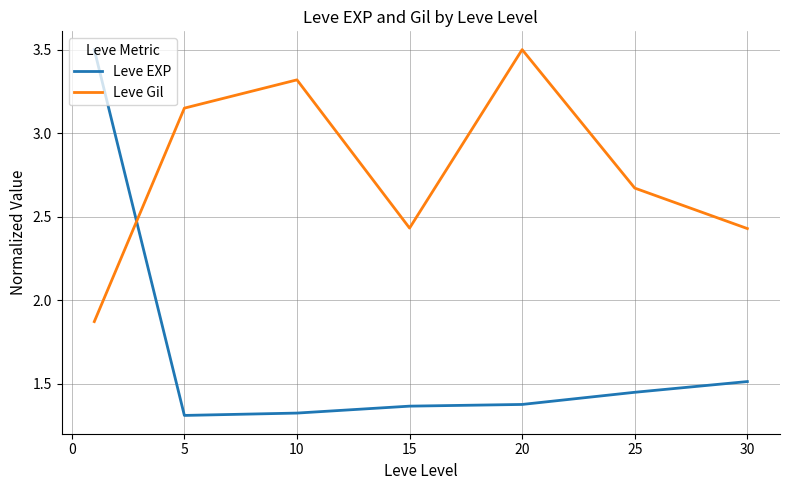

Does the chart display data point markers on the line(s)?

No